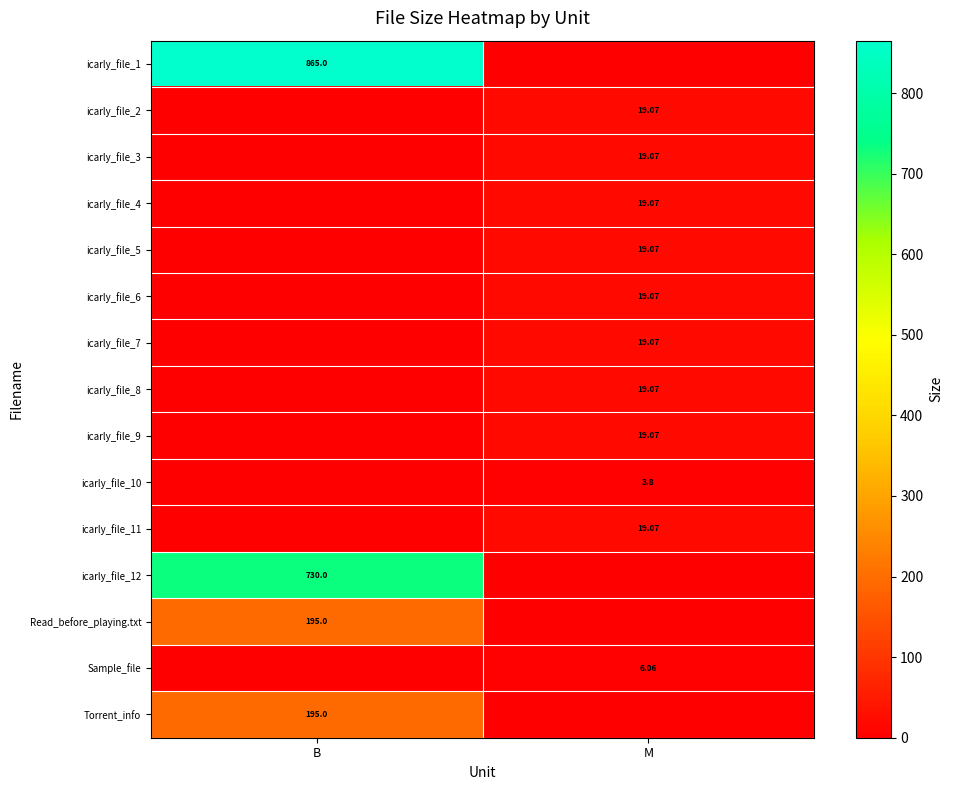

The icarly_file_1 series shows 1237.5 at B. True or false?

False